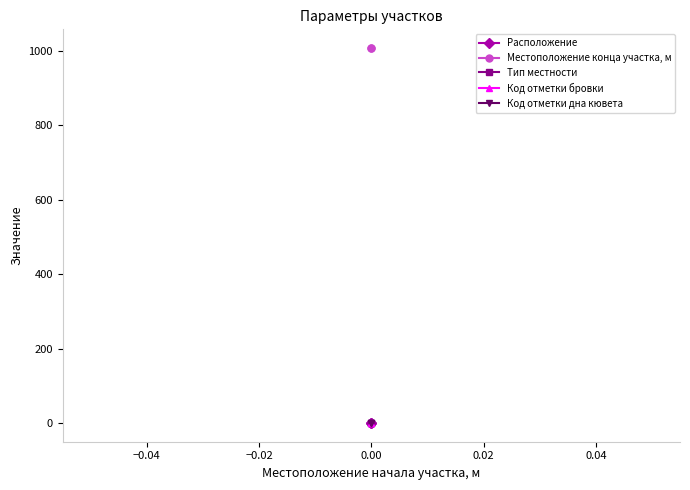

Which series has the largest total across all categories?

Местоположение конца участка, м